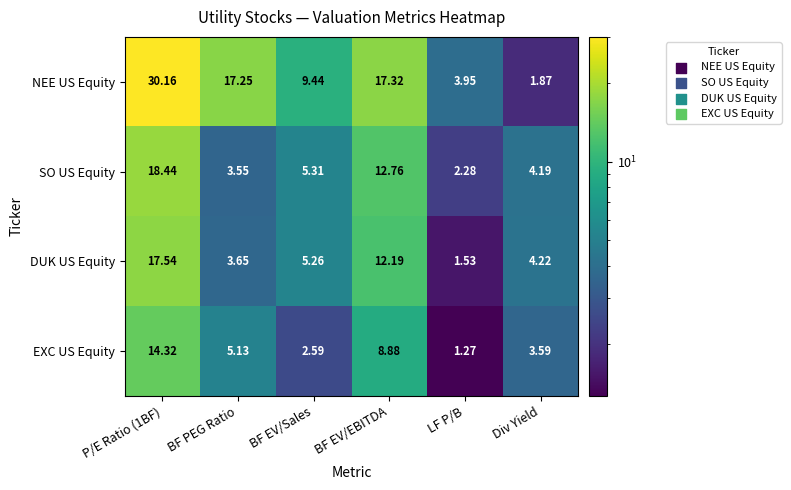

Which series has the largest total across all categories?

NEE US Equity